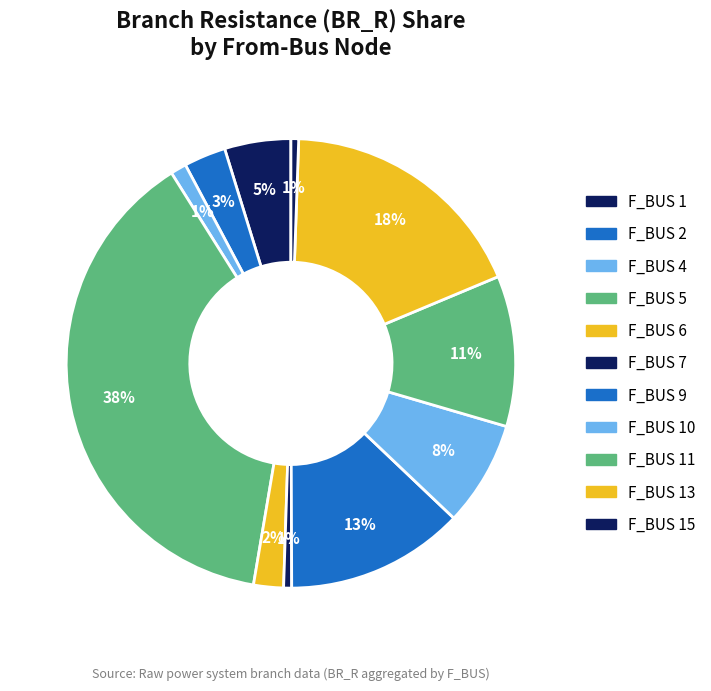

How many segments does this pie chart have?

11